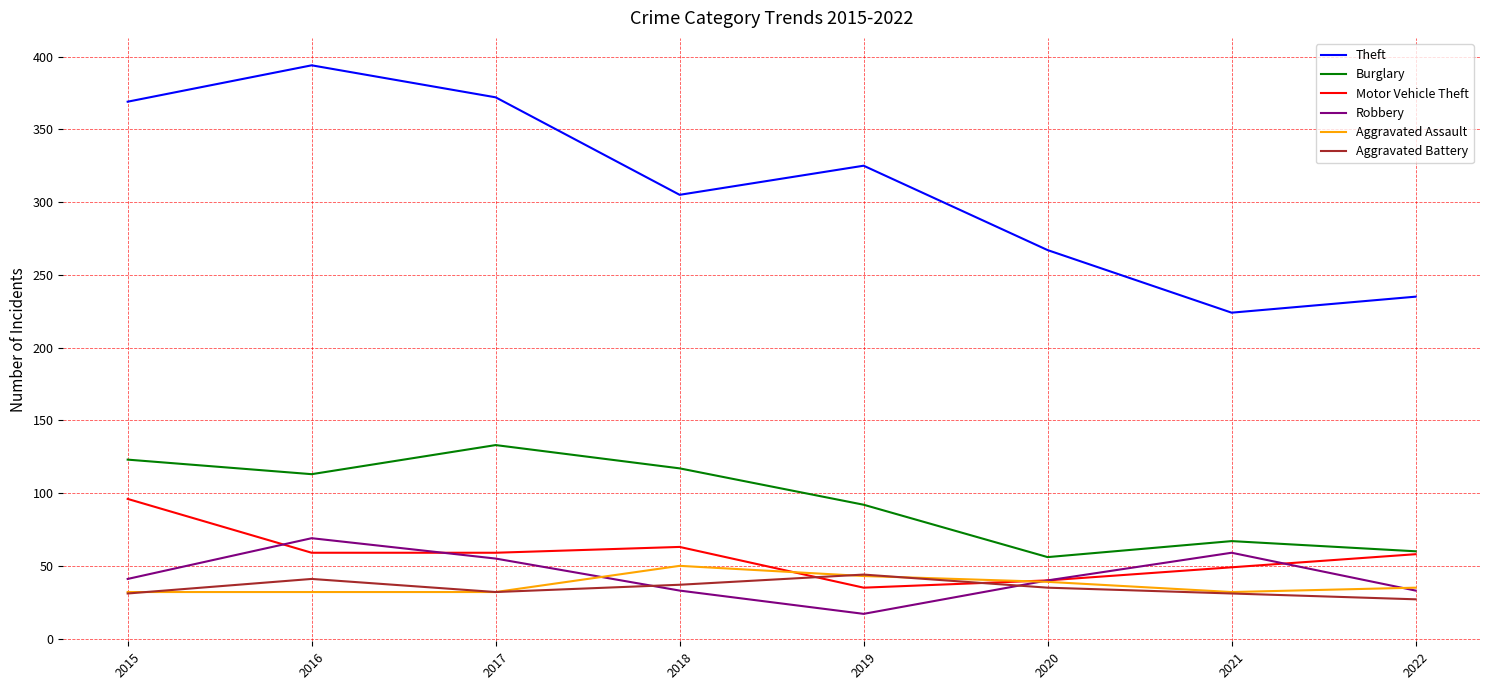

Count the number of data series in this chart.

6